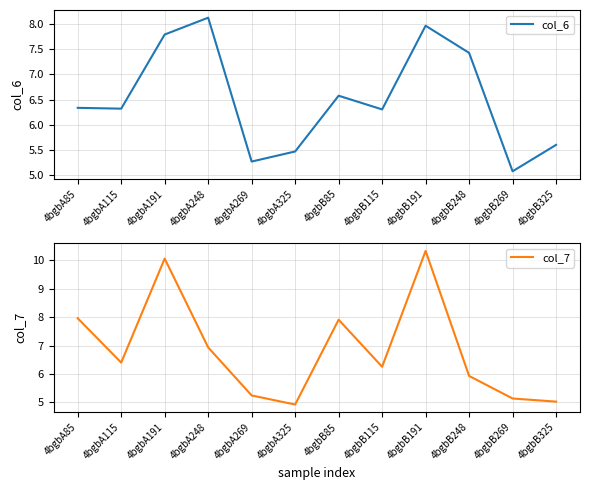

Reading left to right, extract all data points from this chart.

col_6: 4bgbA85=6.3	4bgbA115=6.3	4bgbA191=7.8	4bgbA248=8.1	4bgbA269=5.3	4bgbA325=5.5	4bgbB85=6.6	4bgbB115=6.3	4bgbB191=8.0	4bgbB248=7.4	4bgbB269=5.1	4bgbB325=5.6
col_7: 4bgbA85=8.0	4bgbA115=6.4	4bgbA191=10.1	4bgbA248=6.9	4bgbA269=5.2	4bgbA325=4.9	4bgbB85=7.9	4bgbB115=6.3	4bgbB191=10.3	4bgbB248=5.9	4bgbB269=5.1	4bgbB325=5.0